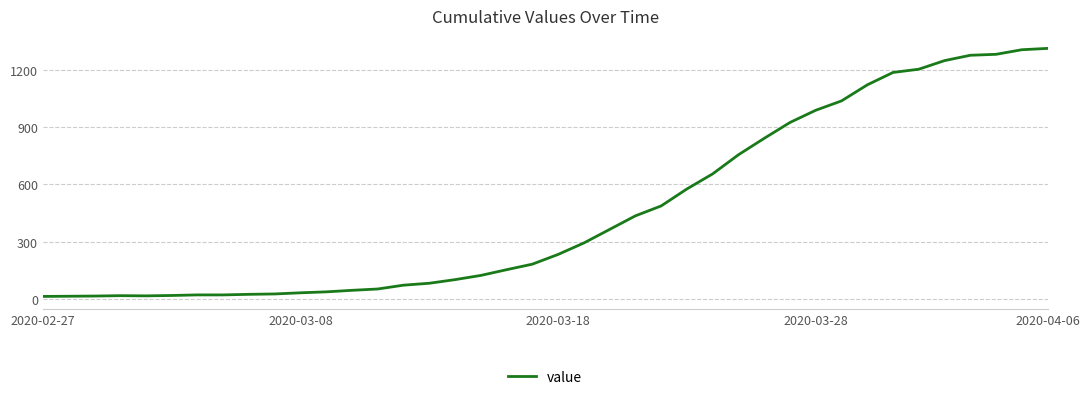

What is the maximum value shown in the chart?

1312